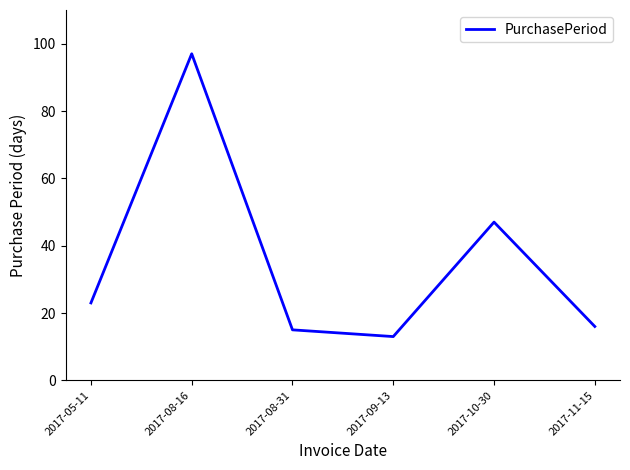

Rank the categories by value from lowest to highest.

2017-09-13, 2017-08-31, 2017-11-15, 2017-05-11, 2017-10-30, 2017-08-16